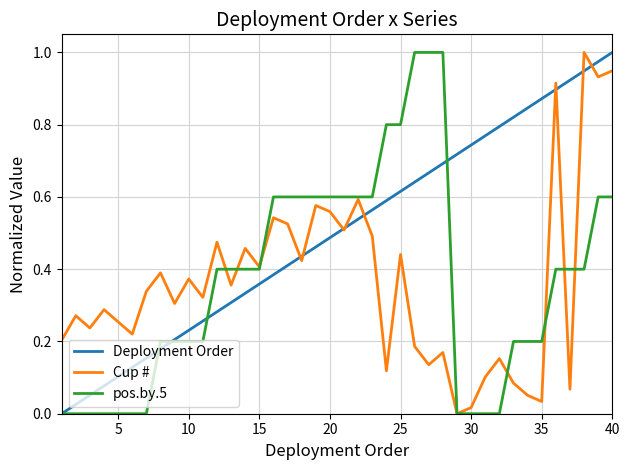

Is this an area chart (filled region under the line)?

No